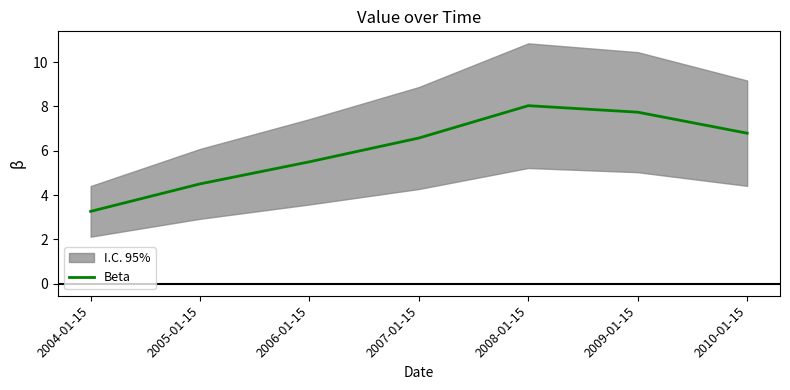

How many lines are shown in the chart?

1